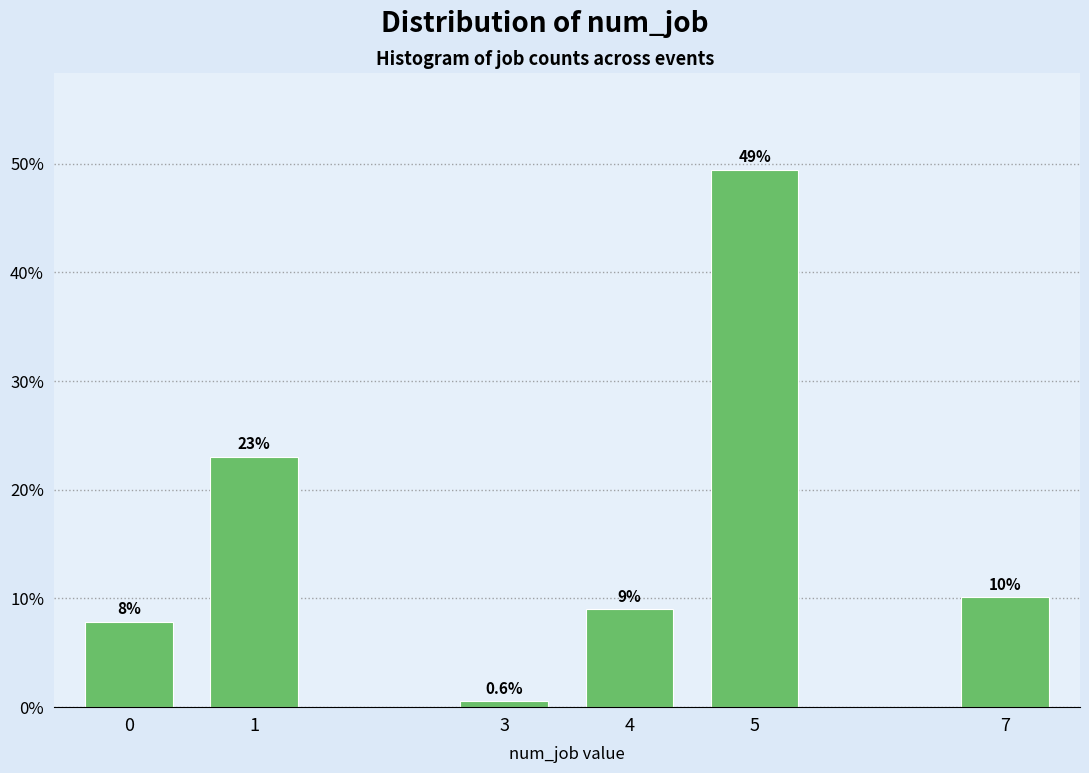

Reading left to right, extract all data points from this chart.

0=7.9	1=23.0	3=0.6	4=9.0	5=49.4	7=10.1